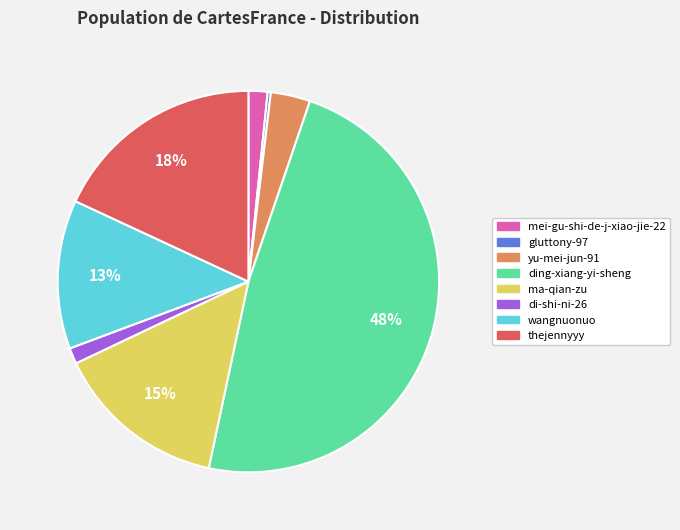

Combined, do yu-mei-jun-91 and wangnuonuo account for over 50%?

No